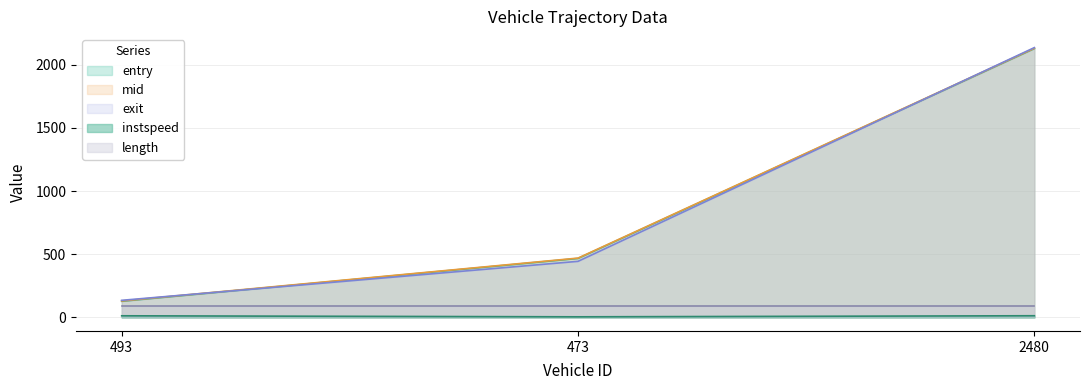

What is the total value across all series at 2480?

6494.8